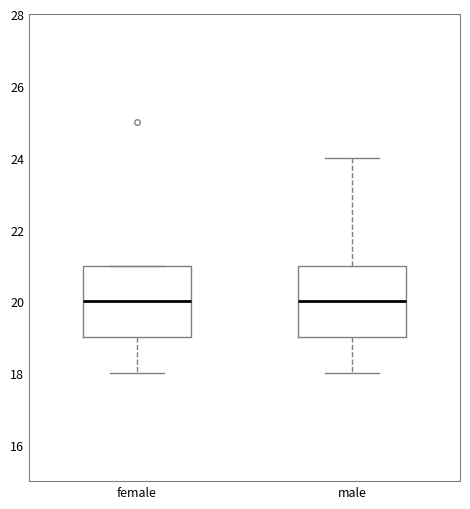

Where is the lower edge of the box for female on the y-axis? The values are not printed on the chart, so give them approximately, as read against the axis.

19